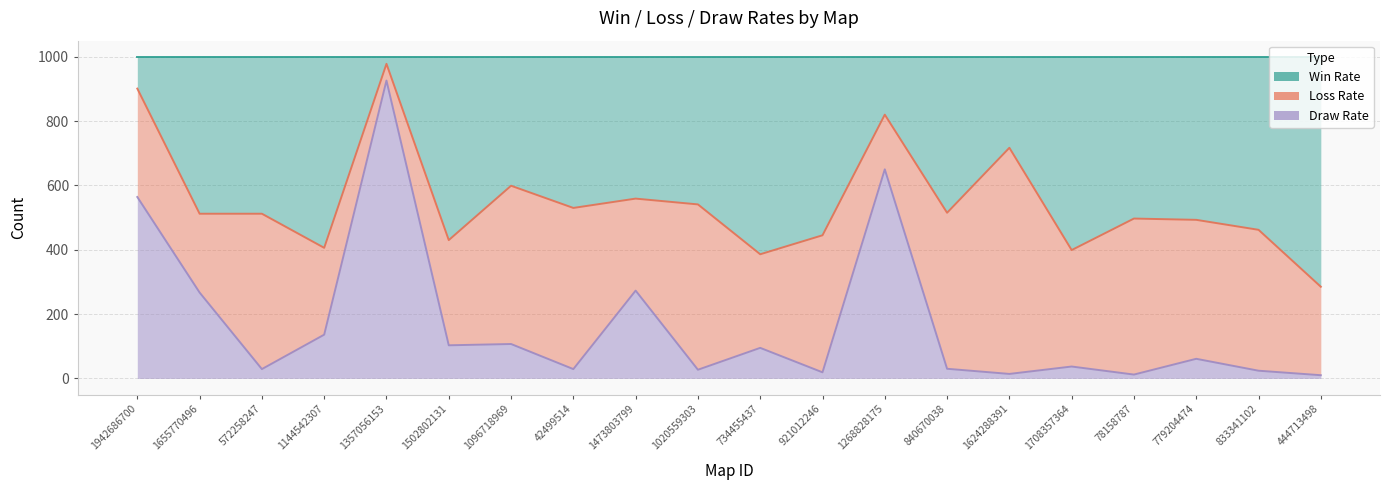

In Win Rate, how many points are higher than both neighbors (excluding endpoints)?

6